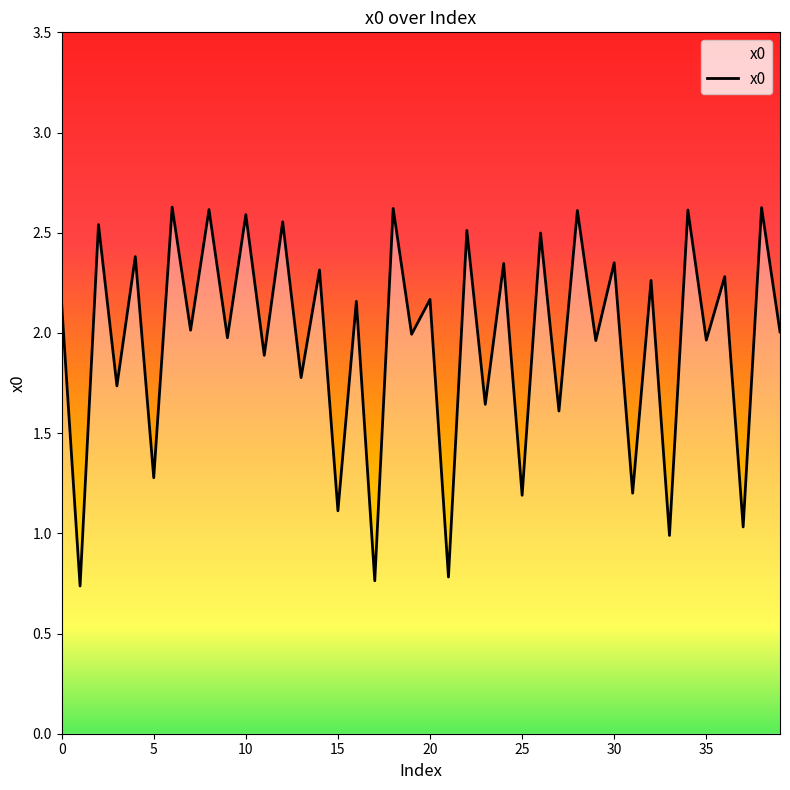

What is the difference between the maximum and minimum values?

1.9